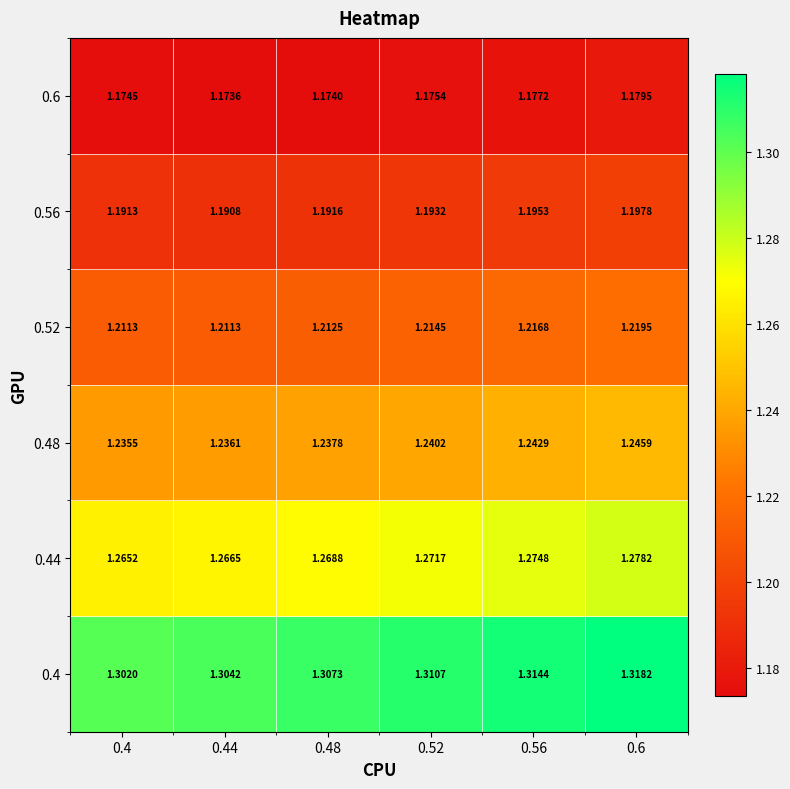

Is the value of 0.44 at 0.6 greater than the value of 0.4 at 0.48?

No